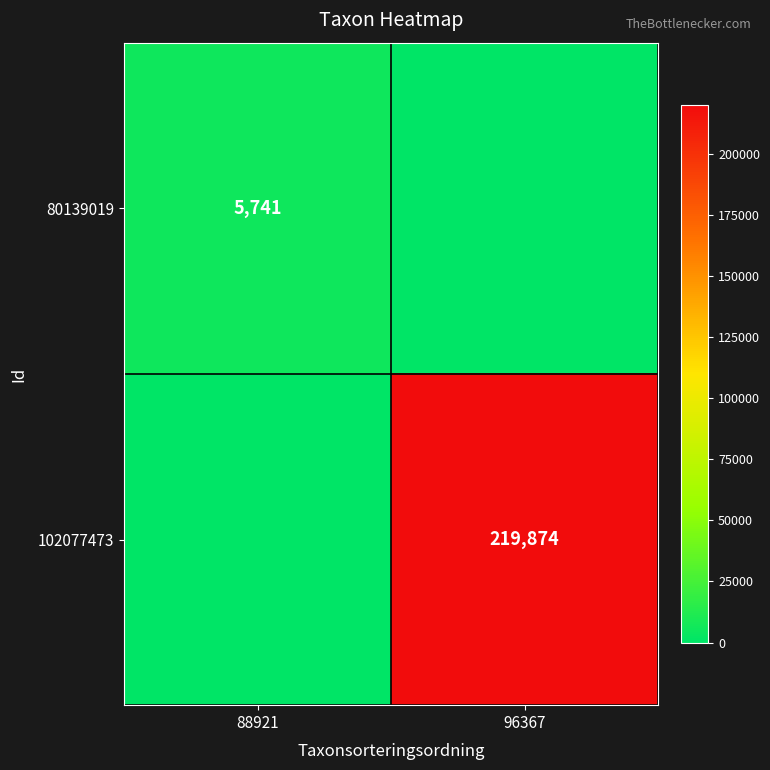

What is the total value across all series at 96367?

219874